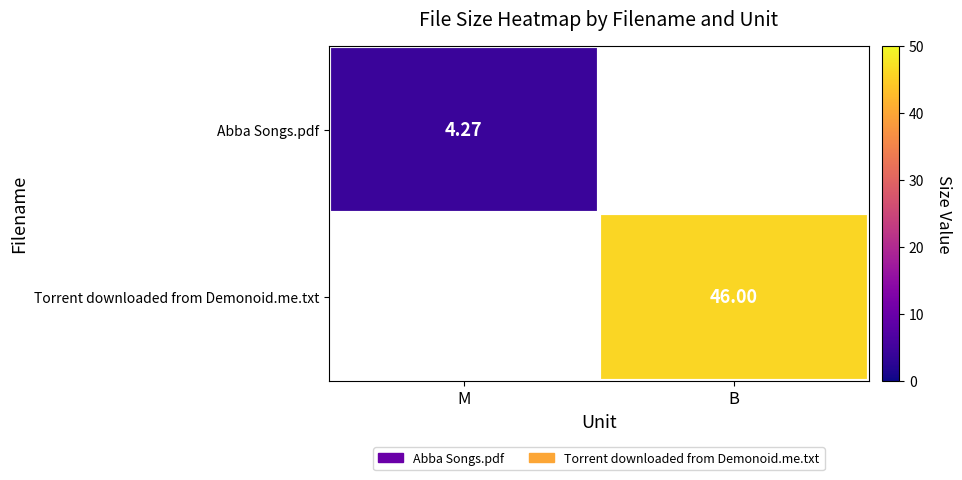

Count the Torrent downloaded from Demonoid.me.txt values in the range 0 to 46.

2